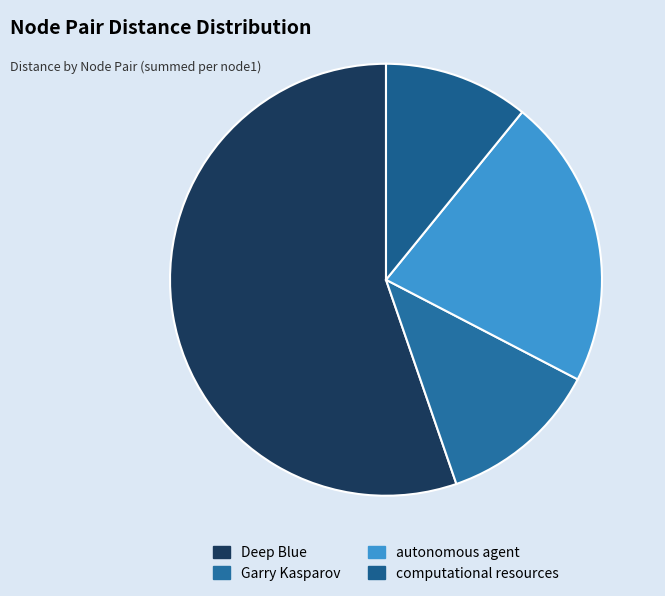

How many segments does this pie chart have?

4